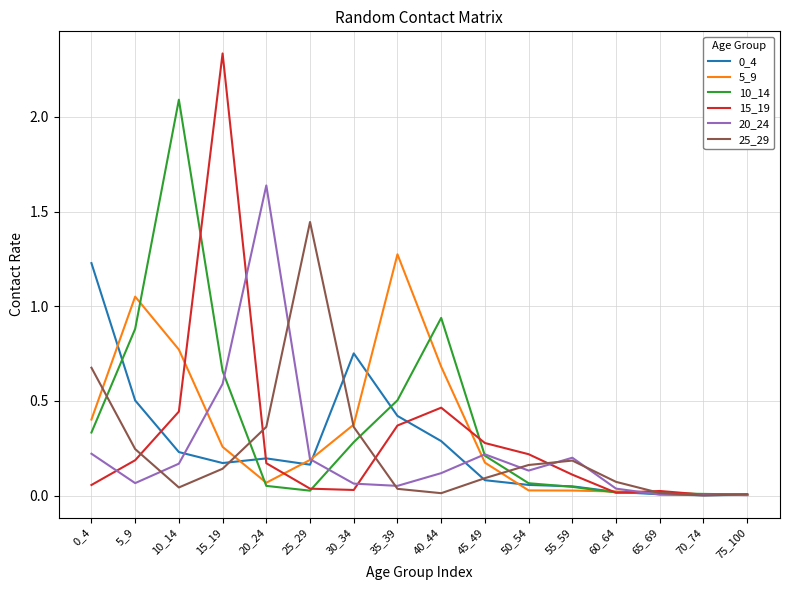

Is the value of 15_19 at 30_34 greater than the value of 0_4 at 30_34?

No